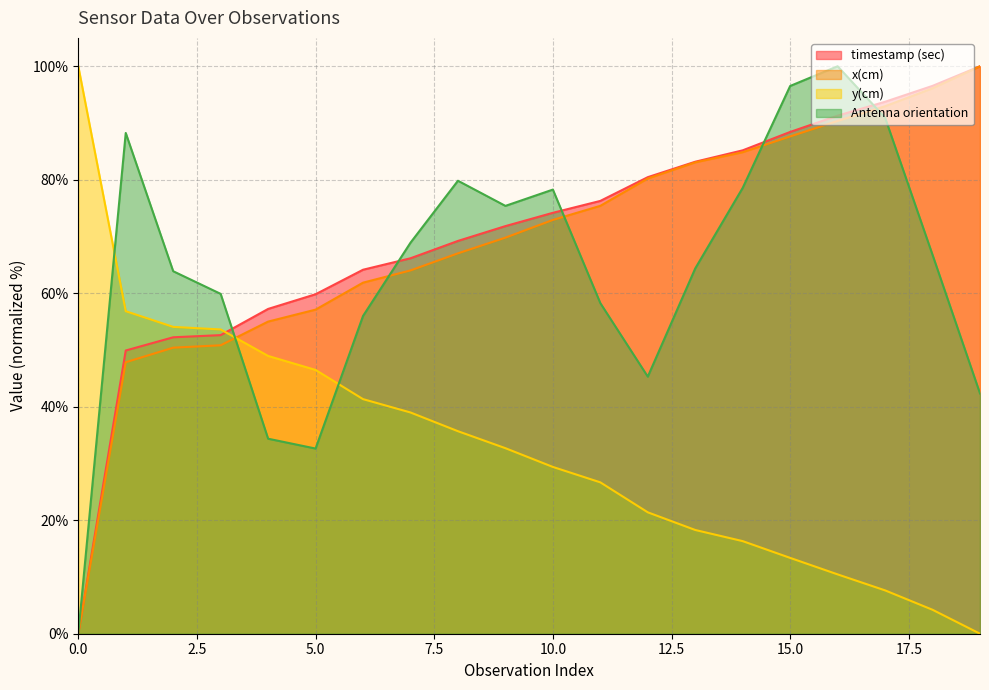

What are all the series names shown in the legend?

timestamp (sec), x(cm), y(cm), Antenna orientation